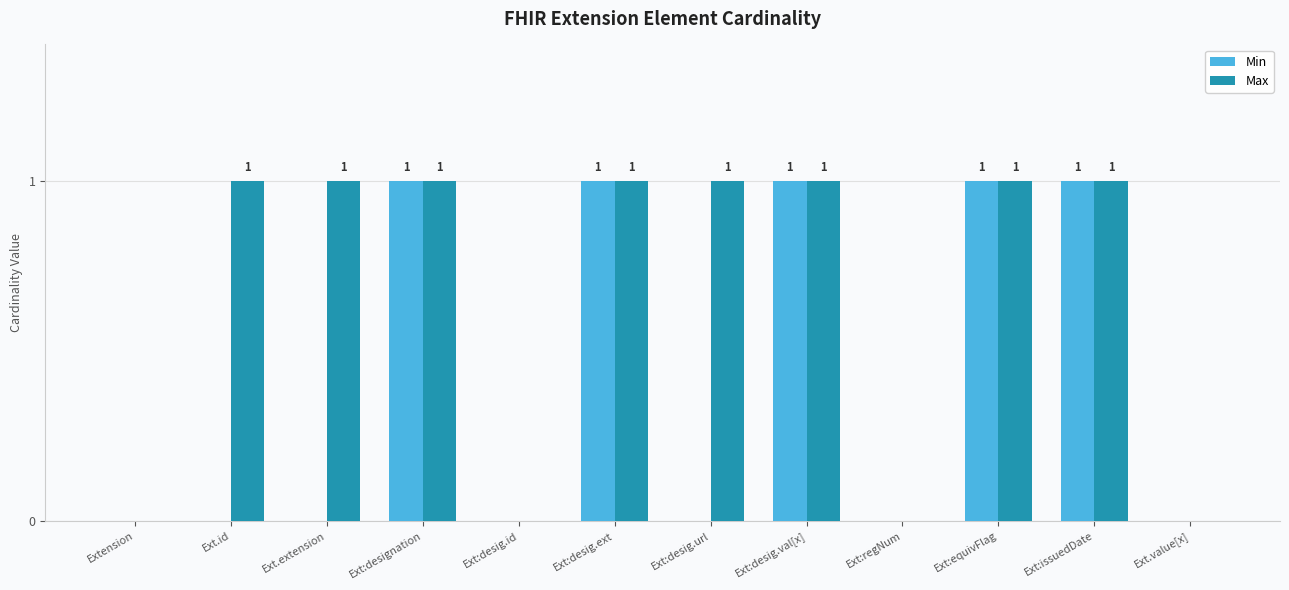

How many Max values are between 0 and 1?

12